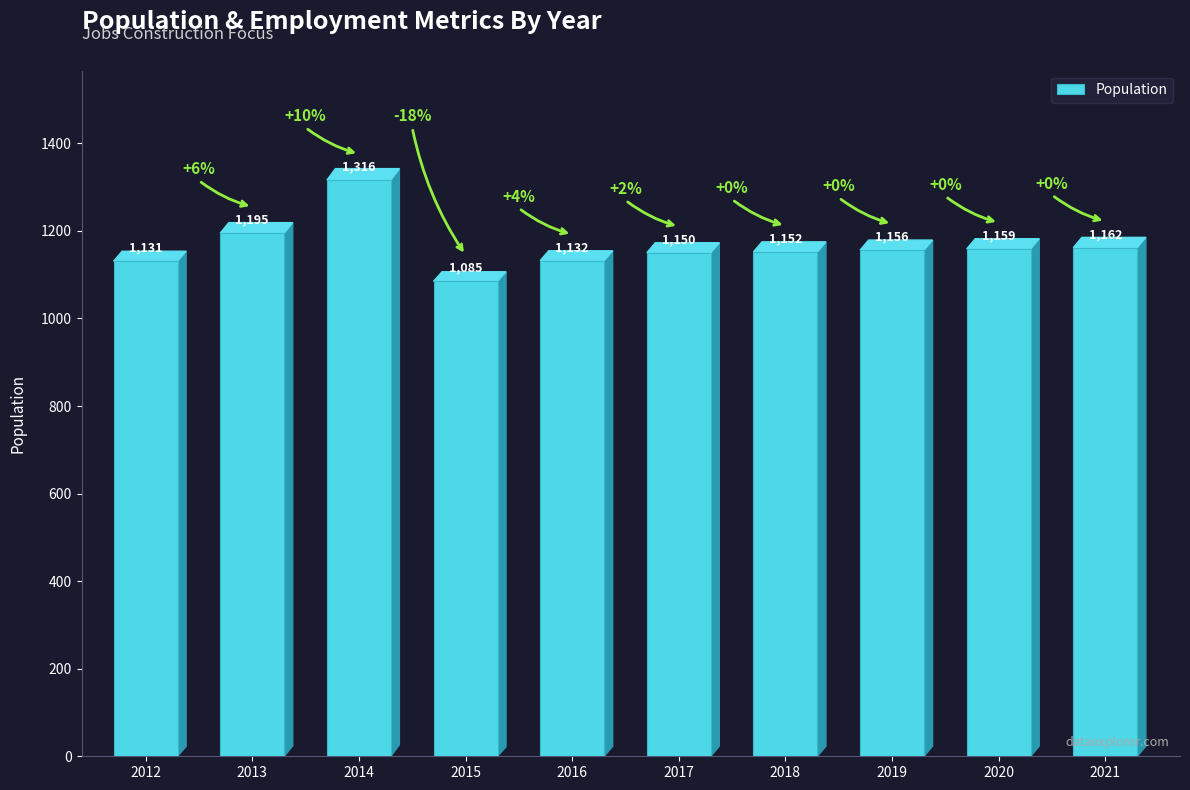

What is the sum of all values?

11638